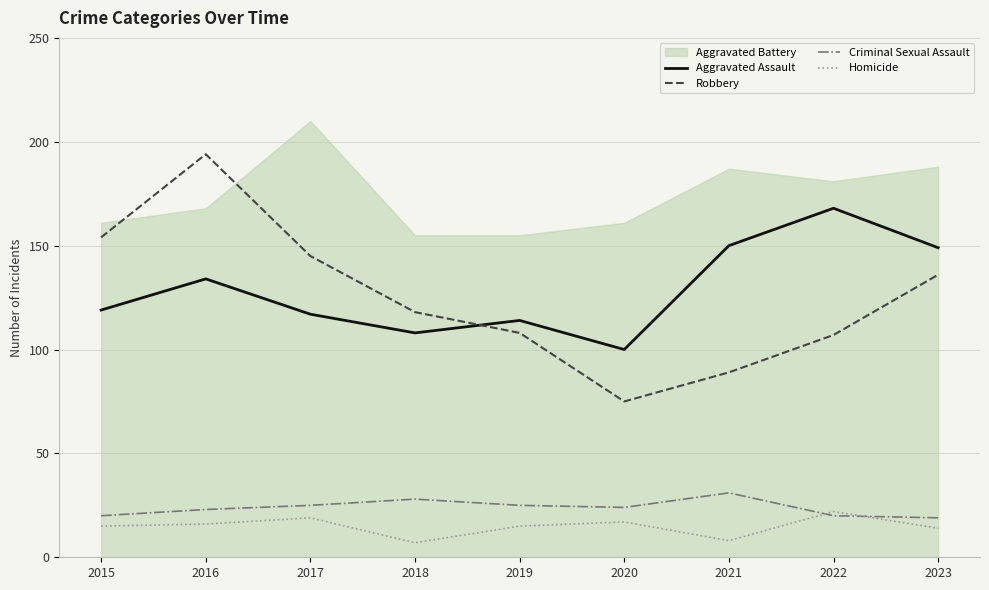

At which category does Robbery reach its first local valley?

2020